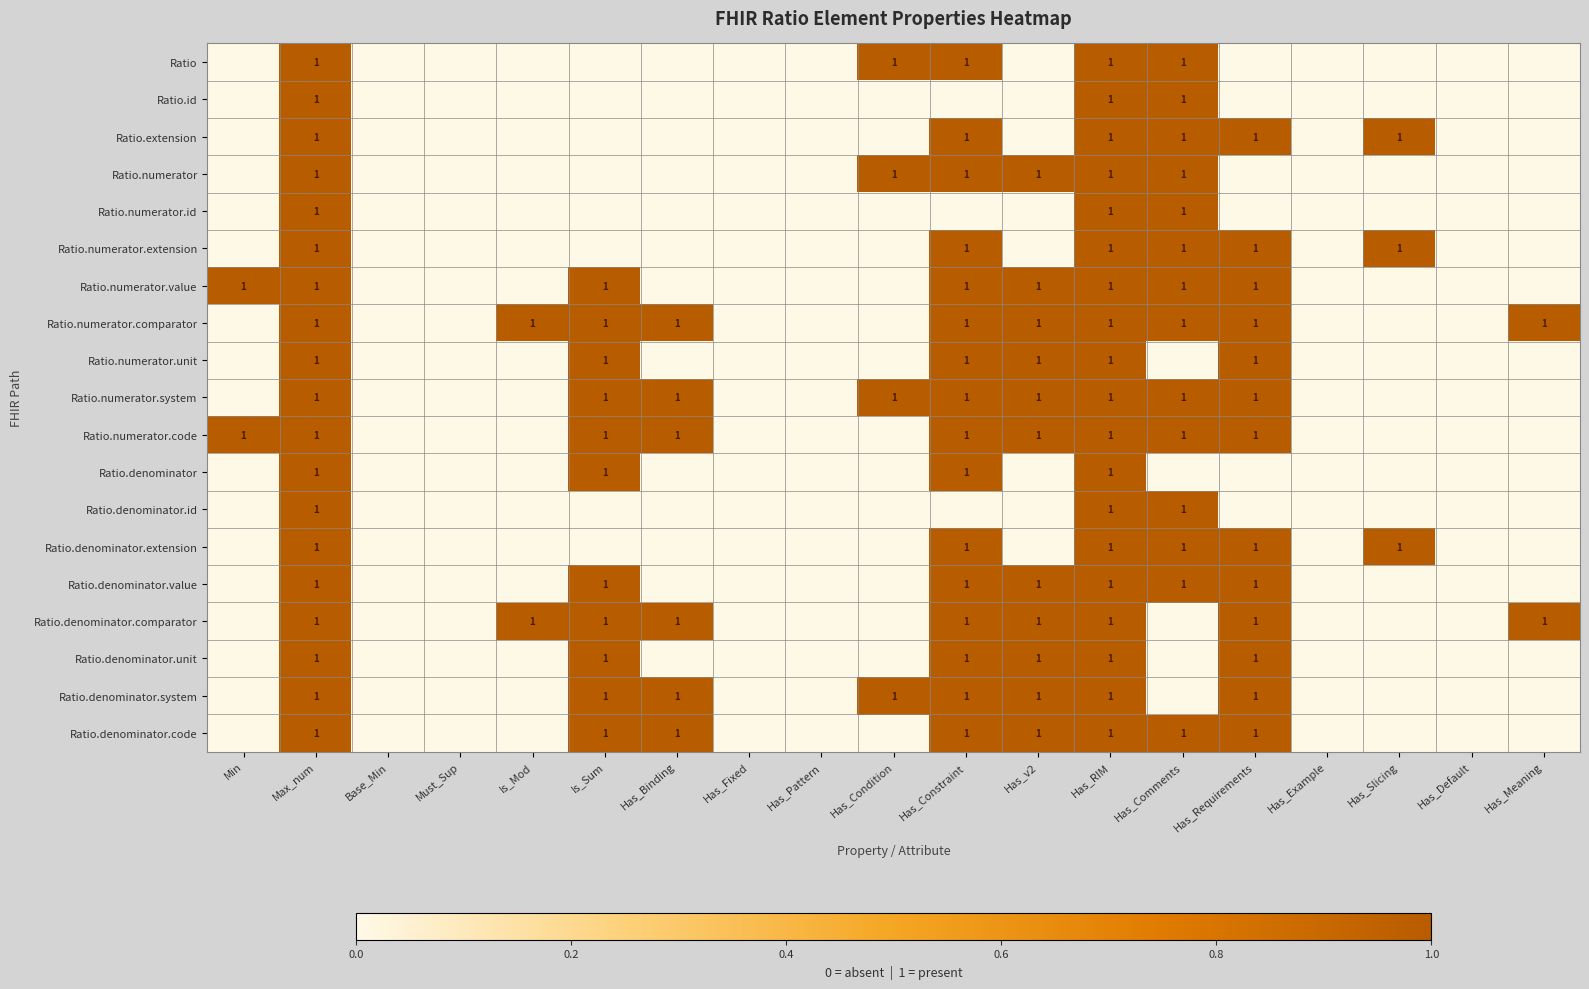

What is the total value across all series at Min?

2